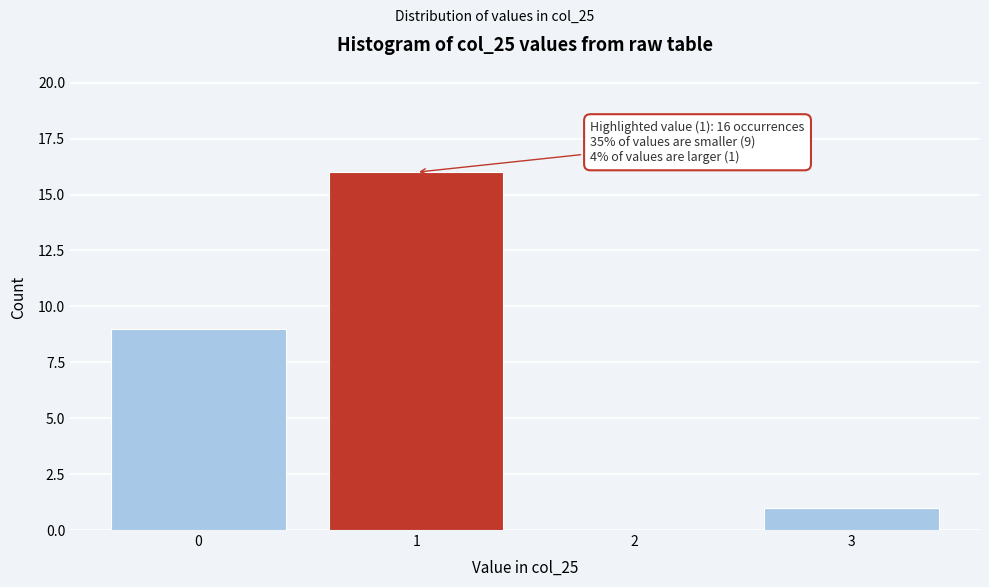

Over which range of the x-axis is the bar tallest?

0.5 to 1.5